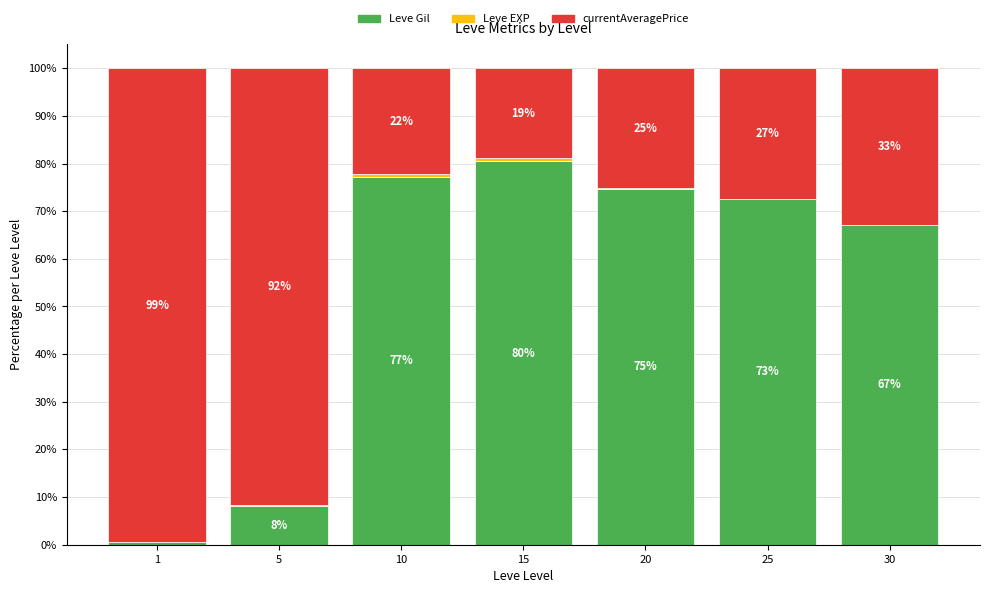

What is the total value across all series at 30?

100.0